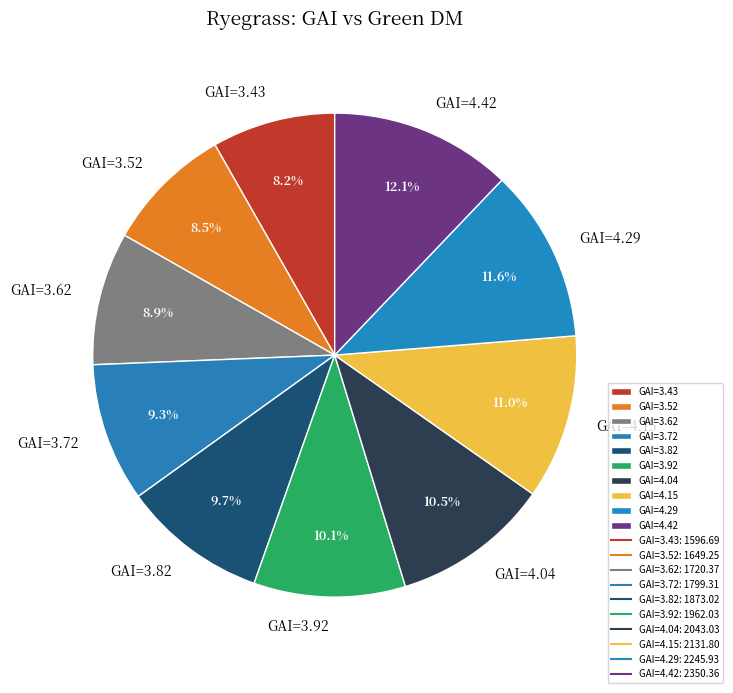

True or false: GAI=4.04 accounts for 19% of the total.

False